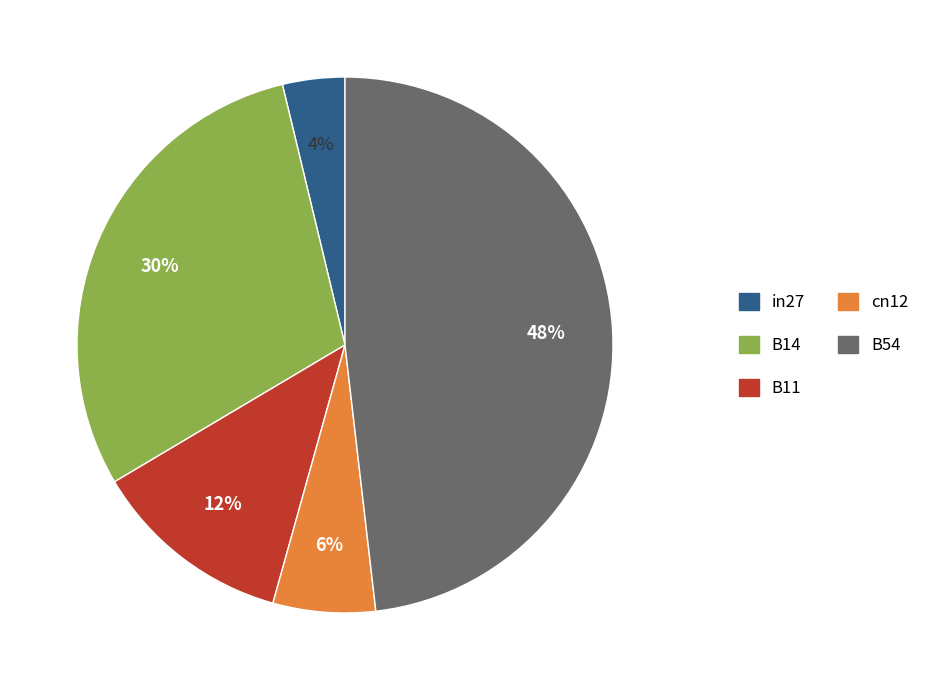

To the nearest percent, what is the average slice percentage?

20%